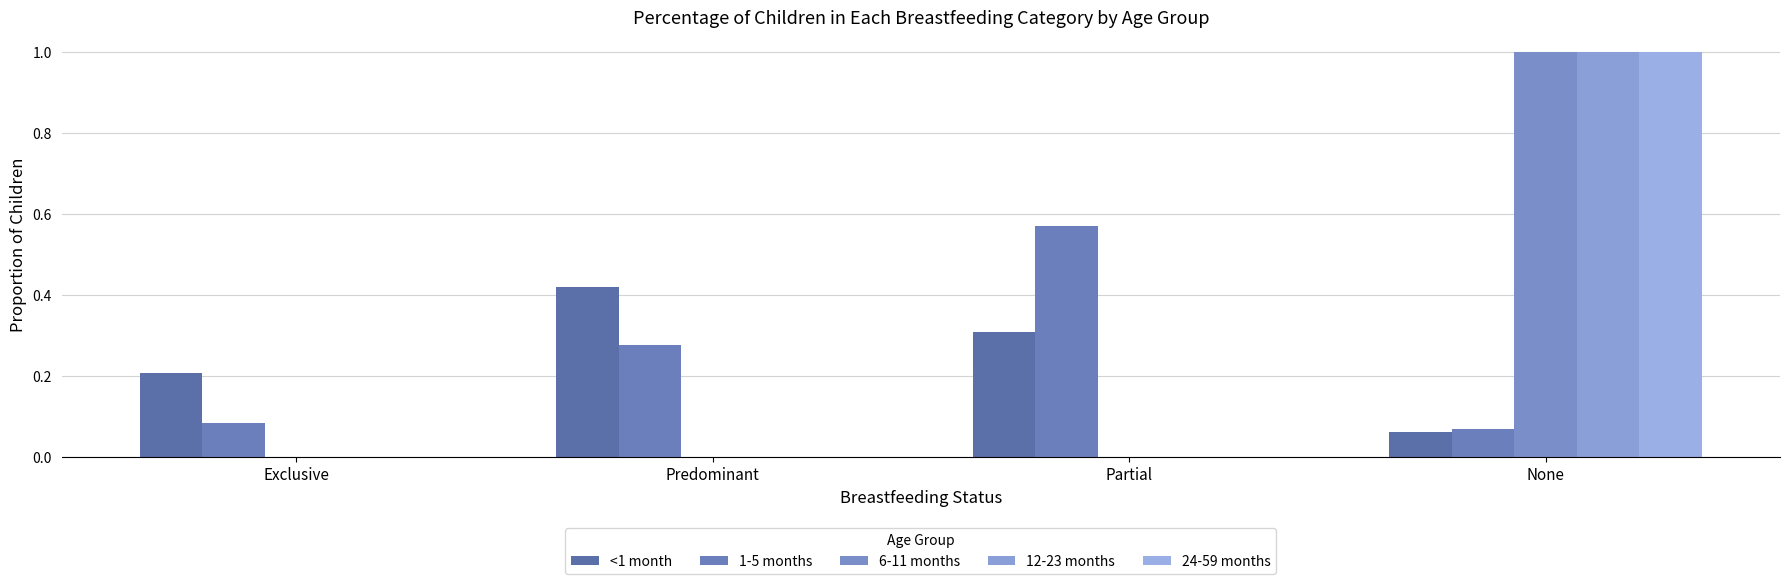

How many categories are shown in the chart?

4